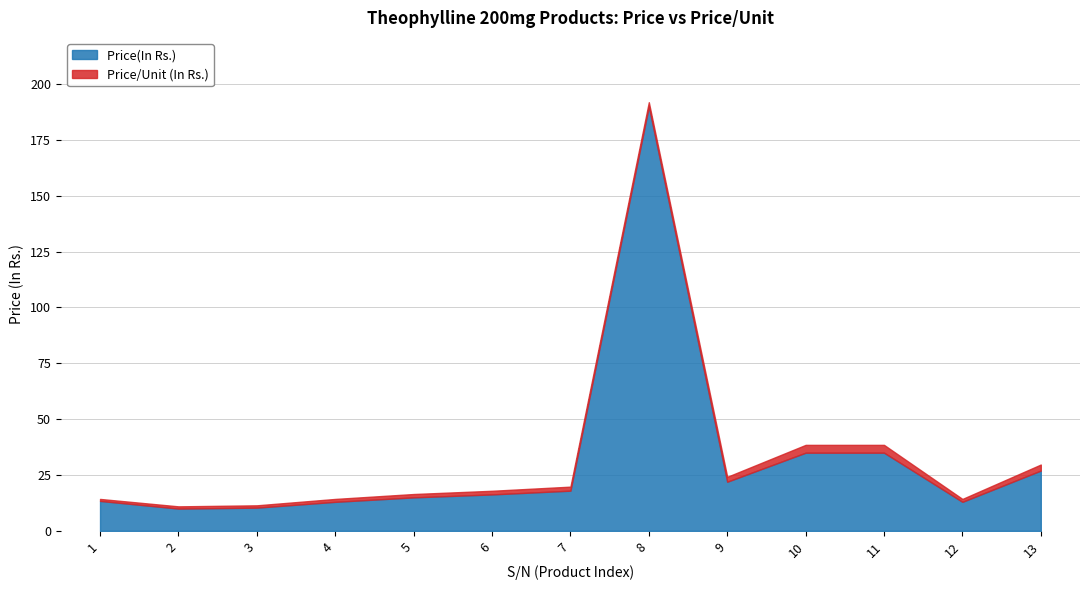

What is the sum of all values?

418.1